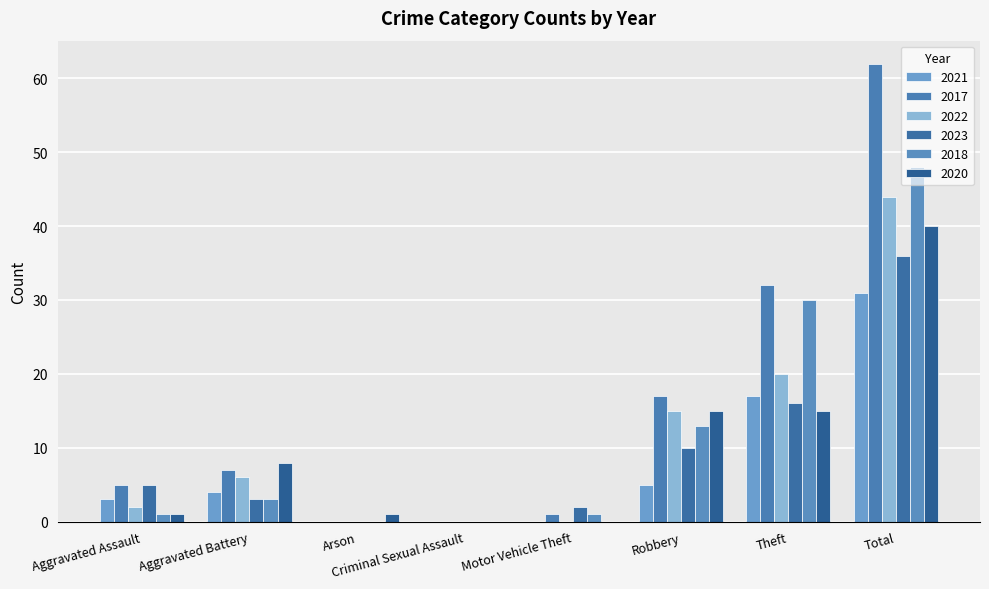

At which label does 2021 reach its minimum?

Arson